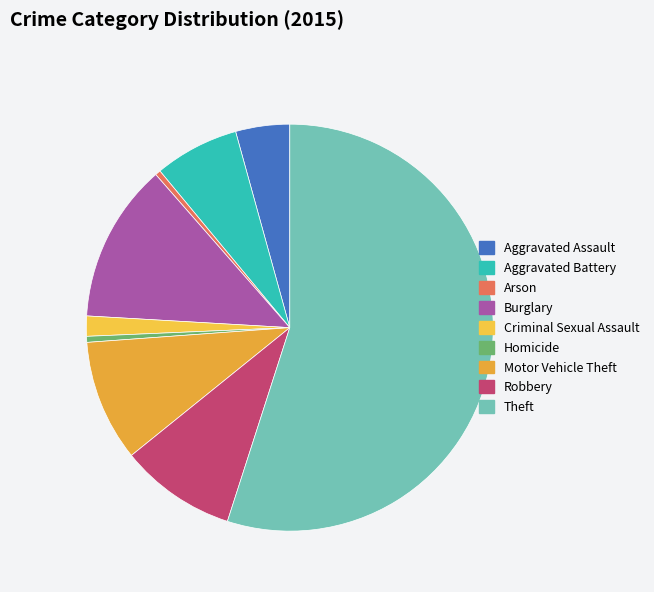

What is the majority slice?

Theft